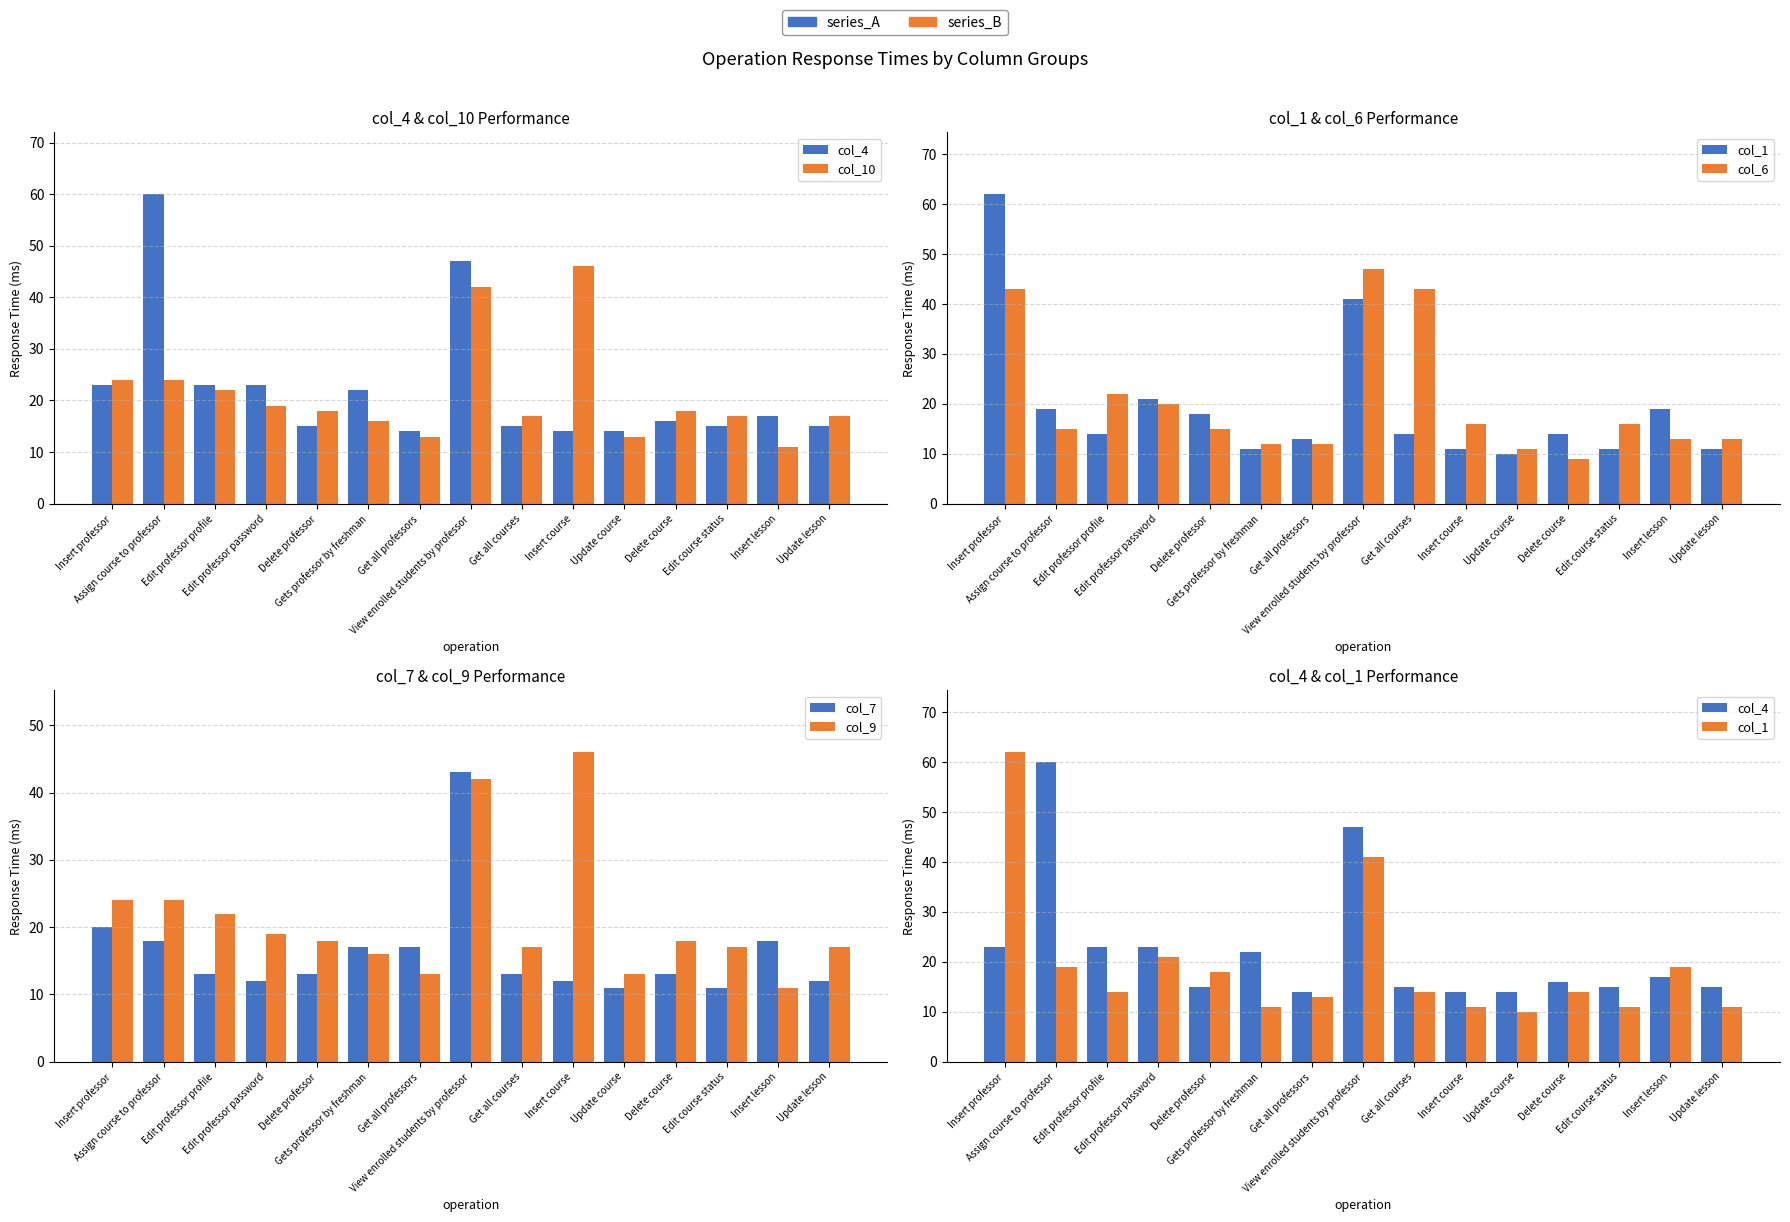

The col_4 series shows 15 at Delete professor. True or false?

True